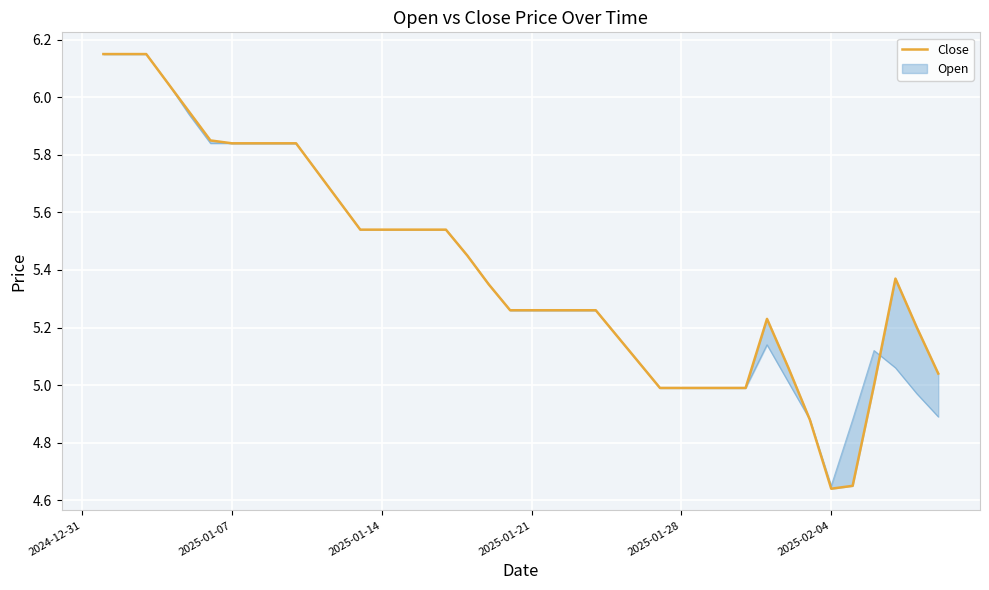

How many points are lower than both their immediate neighbors (excluding endpoints)?

1